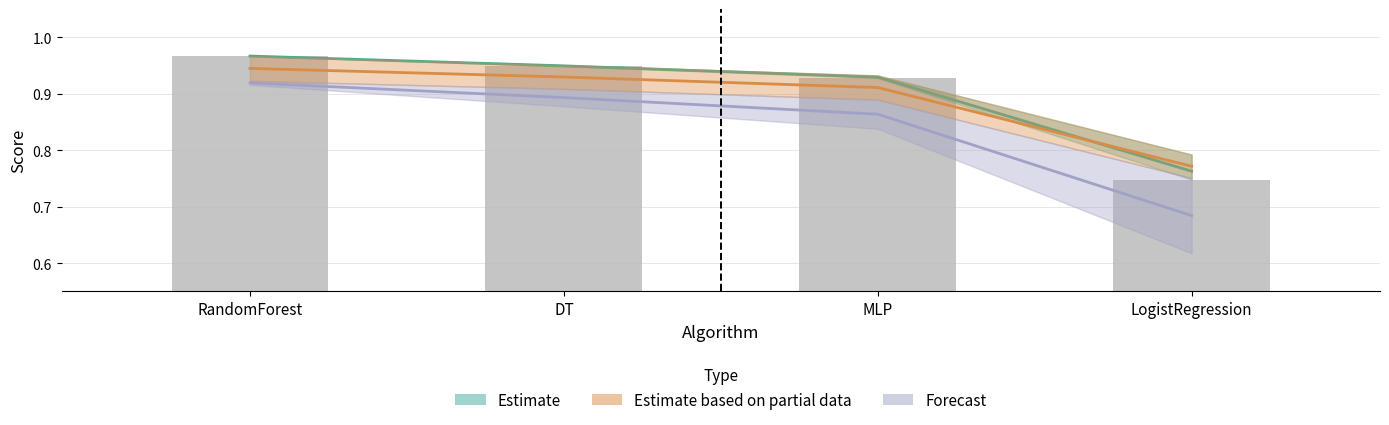

List the series in order of their peak value, lowest first.

Forecast, Estimate based on partial data, Estimate